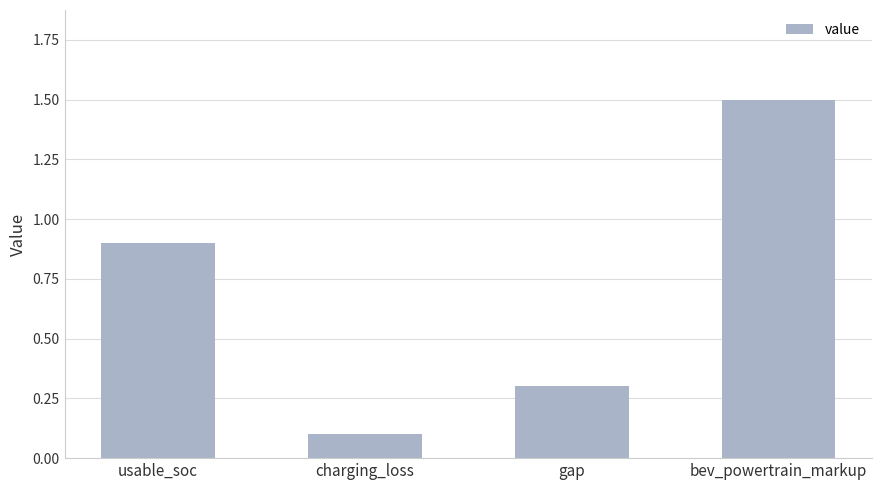

Rank the categories by value from highest to lowest.

bev_powertrain_markup, usable_soc, gap, charging_loss